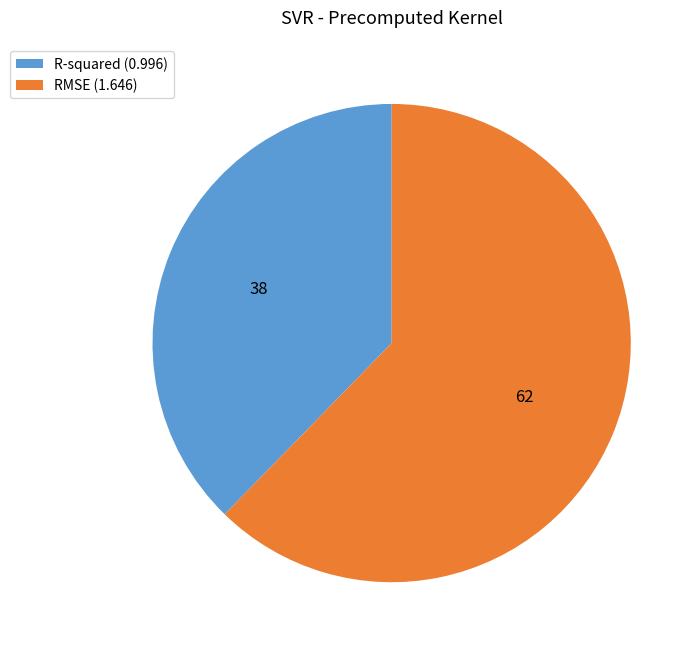

Approximately how many times larger is the value at R-squared compared to RMSE?

0.6